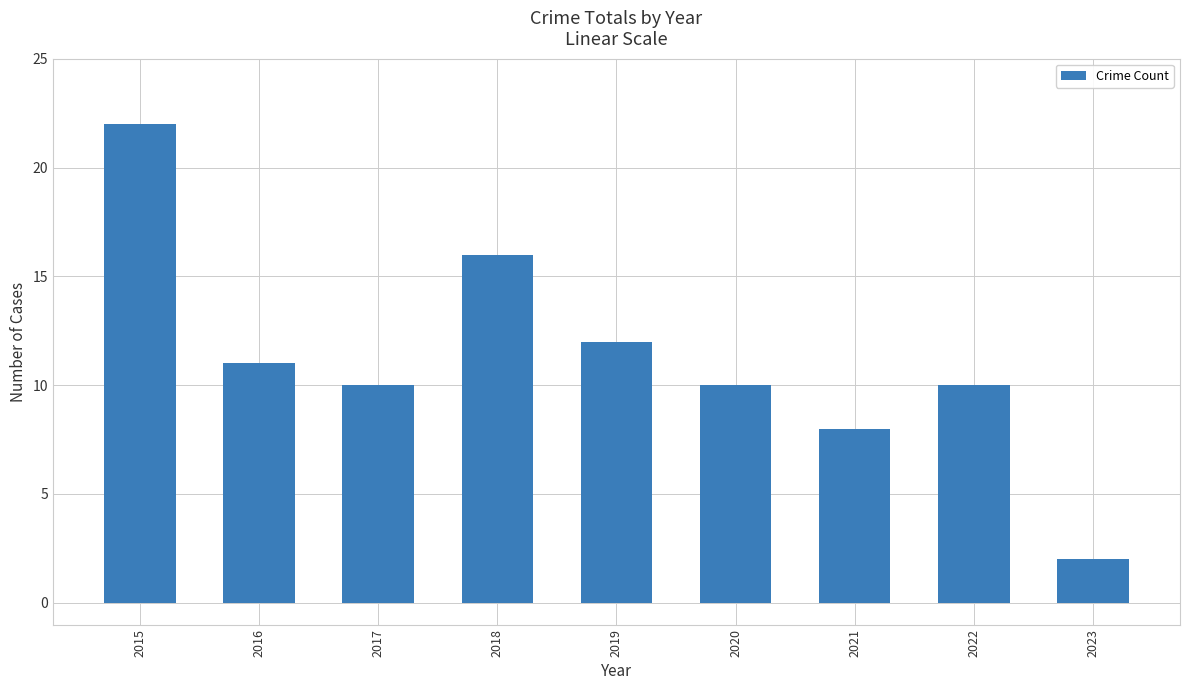

Is it true that the value at 2018 is 16?

True